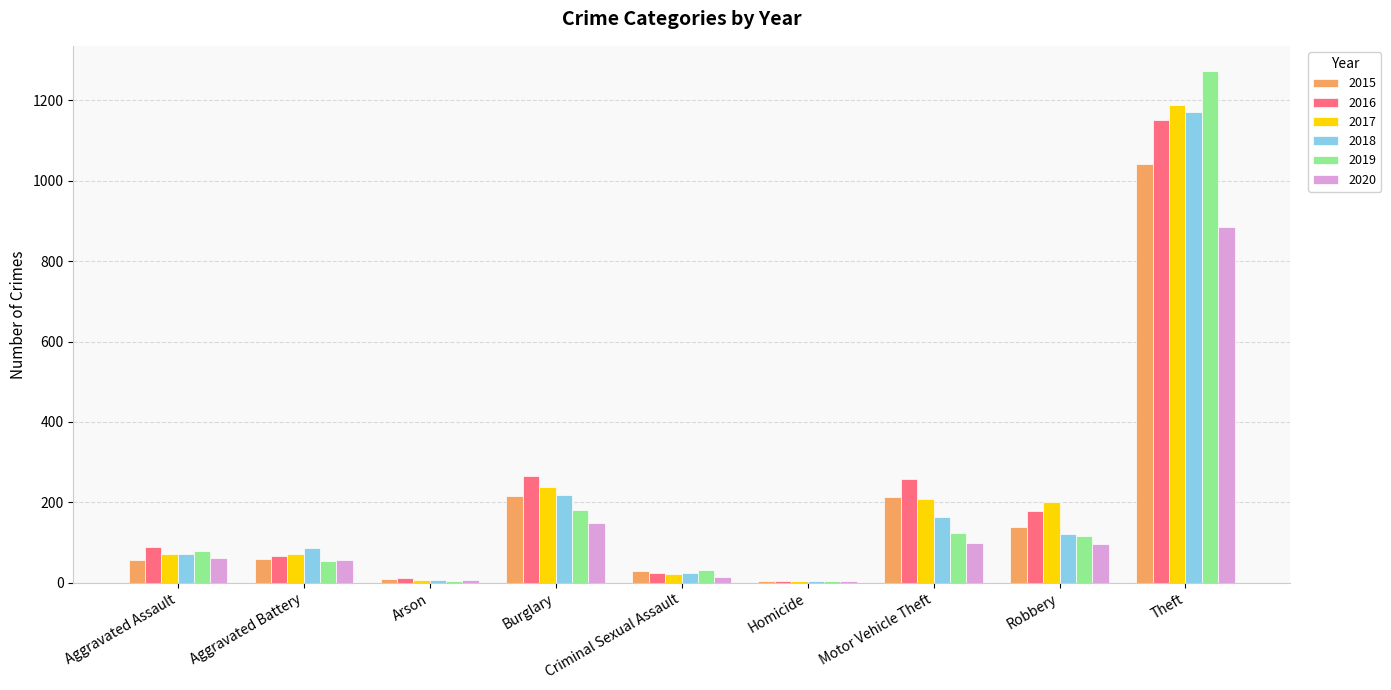

What is the approximate value of 2015 at Robbery?

139